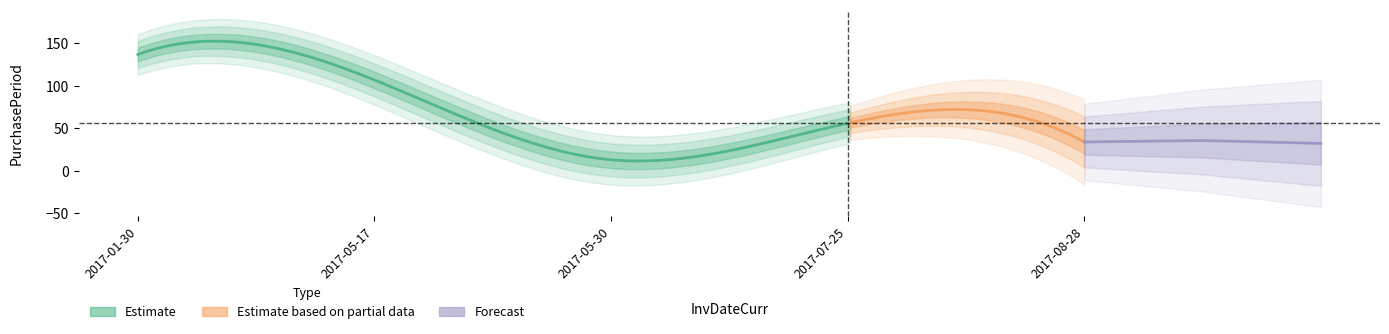

How many interior local valleys (lower than both neighbors) does the data have?

1